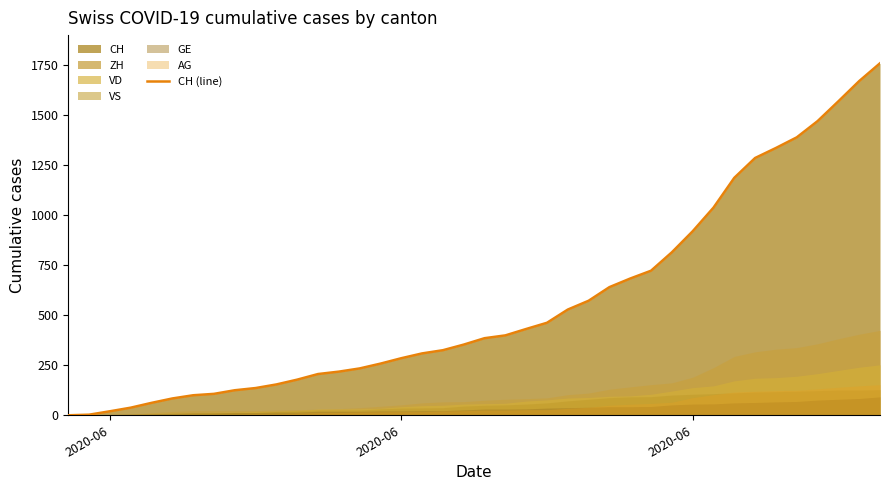

What is the sum of all values?

22445